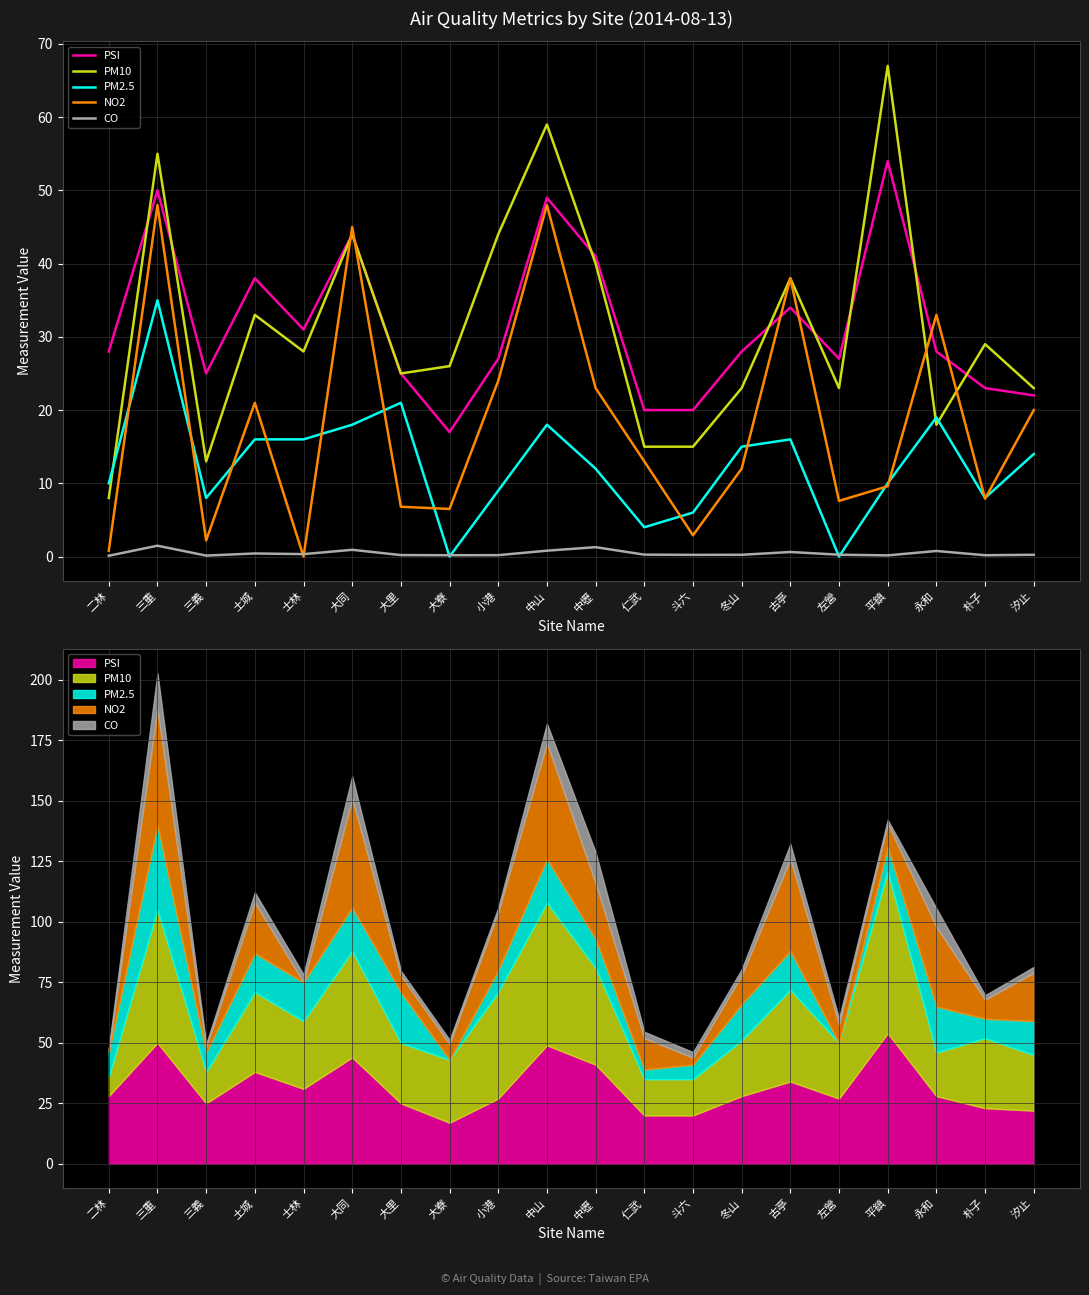

Reading left to right, transcribe all the data shown in this chart.

PSI: 二林=28.0	三重=50.0	三義=25.0	土城=38.0	士林=31.0	大同=44.0	大里=25.0	大寮=17.0	小港=27.0	中山=49.0	中壢=41.0	仁武=20.0	斗六=20.0	冬山=28.0	古亭=34.0	左營=27.0	平鎮=54.0	永和=28.0	朴子=23.0	汐止=22.0
PM10: 二林=8.0	三重=55.0	三義=13.0	土城=33.0	士林=28.0	大同=44.0	大里=25.0	大寮=26.0	小港=44.0	中山=59.0	中壢=40.0	仁武=15.0	斗六=15.0	冬山=23.0	古亭=38.0	左營=23.0	平鎮=67.0	永和=18.0	朴子=29.0	汐止=23.0
PM2.5: 二林=10.0	三重=35.0	三義=8.0	土城=16.0	士林=16.0	大同=18.0	大里=21.0	大寮=0.0	小港=9.0	中山=18.0	中壢=12.0	仁武=4.0	斗六=6.0	冬山=15.0	古亭=16.0	左營=0.0	平鎮=10.0	永和=19.0	朴子=8.0	汐止=14.0
NO2: 二林=0.8	三重=48.0	三義=2.2	土城=21.0	士林=0.0	大同=45.0	大里=6.8	大寮=6.5	小港=24.0	中山=48.0	中壢=23.0	仁武=13.0	斗六=2.9	冬山=12.0	古亭=38.0	左營=7.6	平鎮=9.6	永和=33.0	朴子=7.9	汐止=20.0
CO: 二林=0.1	三重=1.5	三義=0.1	土城=0.4	士林=0.3	大同=0.9	大里=0.2	大寮=0.2	小港=0.2	中山=0.8	中壢=1.3	仁武=0.3	斗六=0.2	冬山=0.2	古亭=0.6	左營=0.2	平鎮=0.2	永和=0.8	朴子=0.2	汐止=0.2